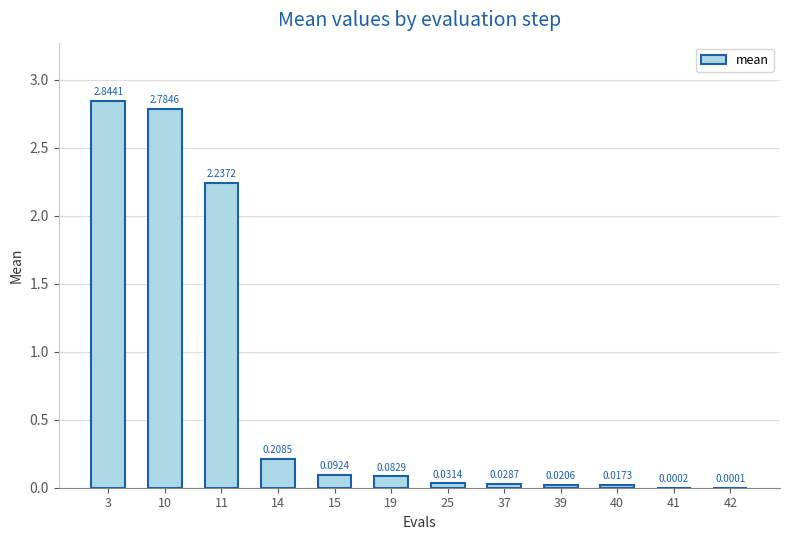

What is the sum of the values at 3 and 40?

2.9